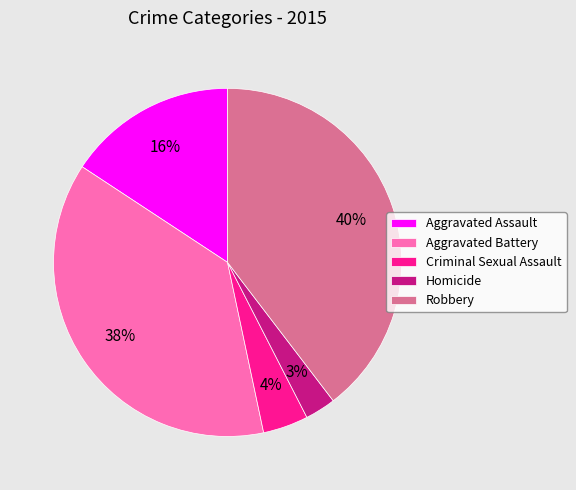

Which has a higher value, Aggravated Assault or Homicide?

Aggravated Assault